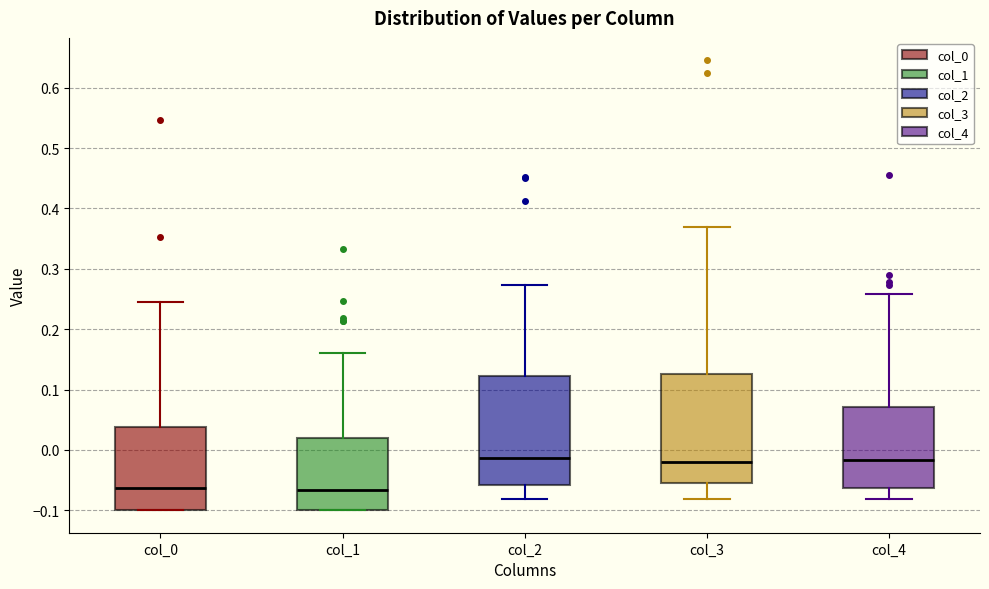

Reading left to right, read every box against the y-axis: the position of its median line, the range the box covers, and the ends of its whiskers. The values are not printed on the chart, so give them approximately, as read against the axis.

col_0: median -0.06, box -0.10 to 0.04, whiskers -0.10 to 0.24
col_1: median -0.07, box -0.10 to 0.02, whiskers -0.10 to 0.16
col_2: median -0.01, box -0.06 to 0.12, whiskers -0.08 to 0.27
col_3: median -0.02, box -0.06 to 0.13, whiskers -0.08 to 0.37
col_4: median -0.02, box -0.06 to 0.07, whiskers -0.08 to 0.26